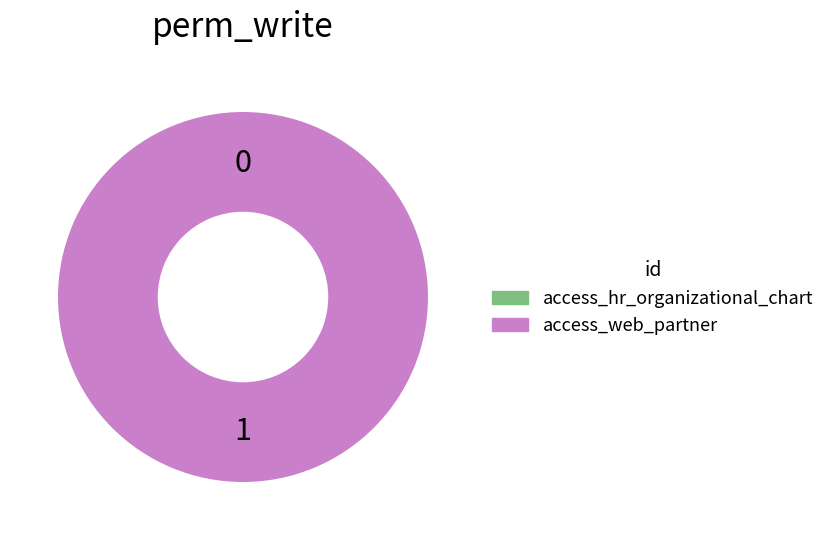

To the nearest percent, what is the difference between the access_web_partner and access_hr_organizational_chart slice percentages?

100%